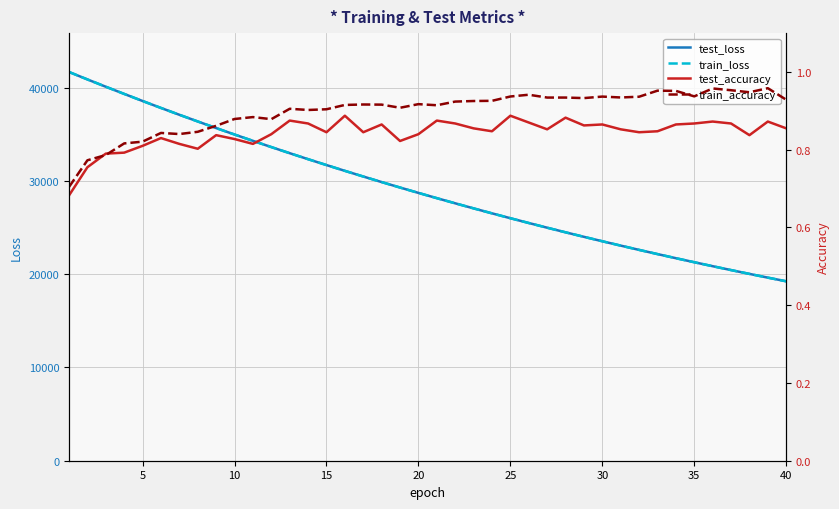

Reading left to right, extract all data points from this chart.

test_loss: 41682.6	40884.3	40100.3	39330.0	38571.7	37825.6	37093.9	36377.5	35670.8	34977.8	34298.6	33631.7	32975.4	32332.9	31702.1	31082.1	30474.7	29878.5	29293.7	28718.0	28154.2	27601.4	27058.6	26525.6	26003.0	25489.8	24985.9	24491.7	24007.6	23531.5	23064.9	22606.8	22157.1	21716.0	21283.5	20858.4	20441.6	20033.3	19631.8	19238.7
train_loss: 41682.6	40884.5	40101.1	39329.6	38571.1	37825.4	37093.6	36375.9	35670.1	34977.3	34297.3	33630.4	32975.1	32332.0	31701.2	31081.6	30473.8	29877.3	29292.1	28717.2	28153.7	27600.3	27057.4	26524.6	26001.7	25488.5	24985.1	24491.0	24006.4	23530.4	23063.7	22605.6	22156.0	21715.0	21282.4	20857.5	20440.9	20032.2	19631.0	19237.6
test_accuracy: 0.7	0.8	0.8	0.8	0.8	0.8	0.8	0.8	0.8	0.8	0.8	0.8	0.9	0.9	0.8	0.9	0.8	0.9	0.8	0.8	0.9	0.9	0.9	0.8	0.9	0.9	0.9	0.9	0.9	0.9	0.9	0.8	0.8	0.9	0.9	0.9	0.9	0.8	0.9	0.9
train_accuracy: 0.7	0.8	0.8	0.8	0.8	0.8	0.8	0.8	0.9	0.9	0.9	0.9	0.9	0.9	0.9	0.9	0.9	0.9	0.9	0.9	0.9	0.9	0.9	0.9	0.9	0.9	0.9	0.9	0.9	0.9	0.9	0.9	1.0	1.0	0.9	1.0	1.0	0.9	1.0	0.9